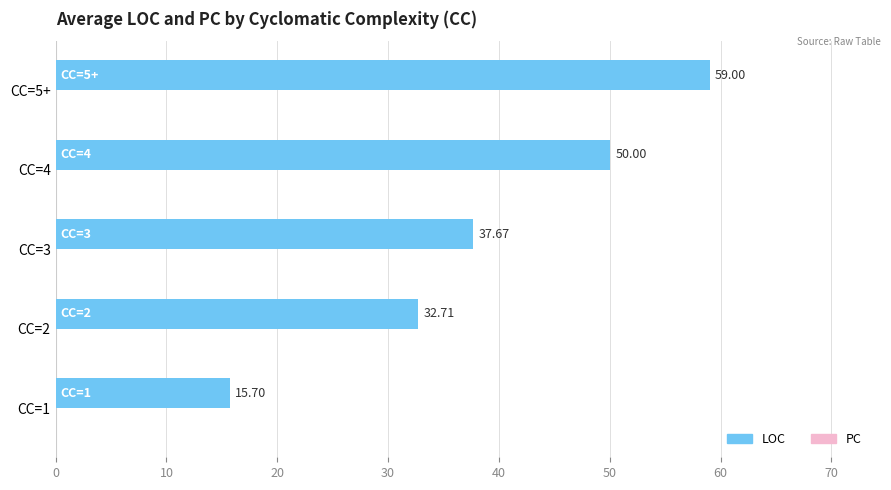

Which has a higher value, CC=1 or CC=3?

CC=3